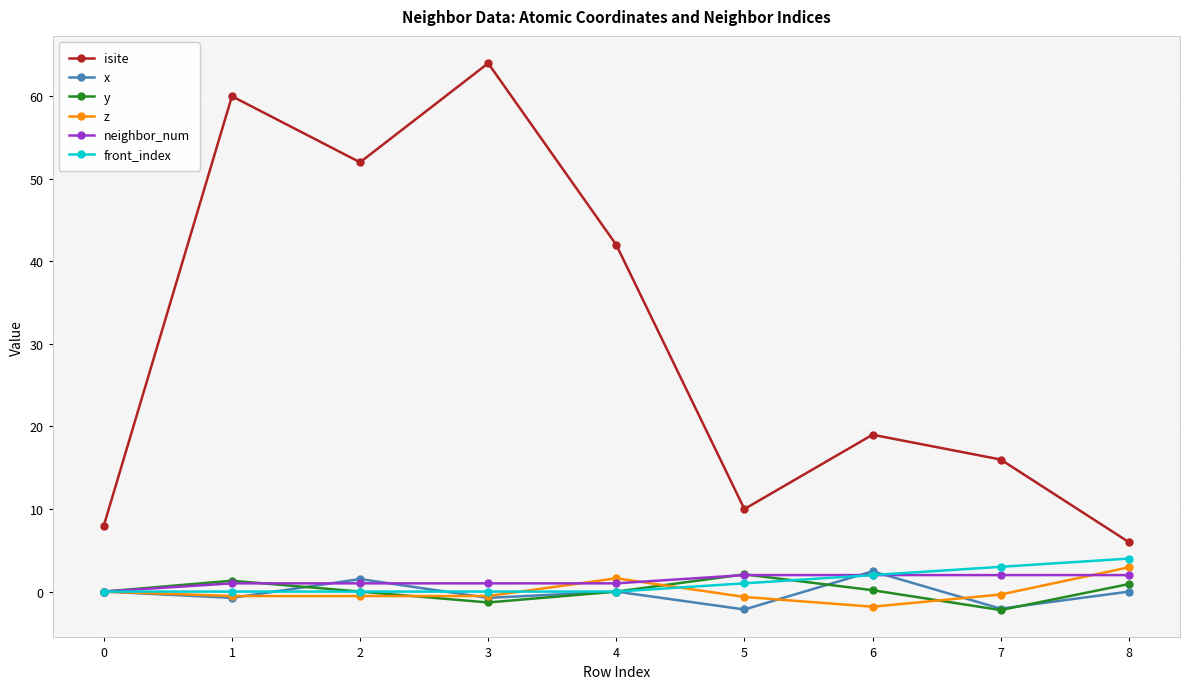

What is the value of the x point at the 6th from the left?

-2.2